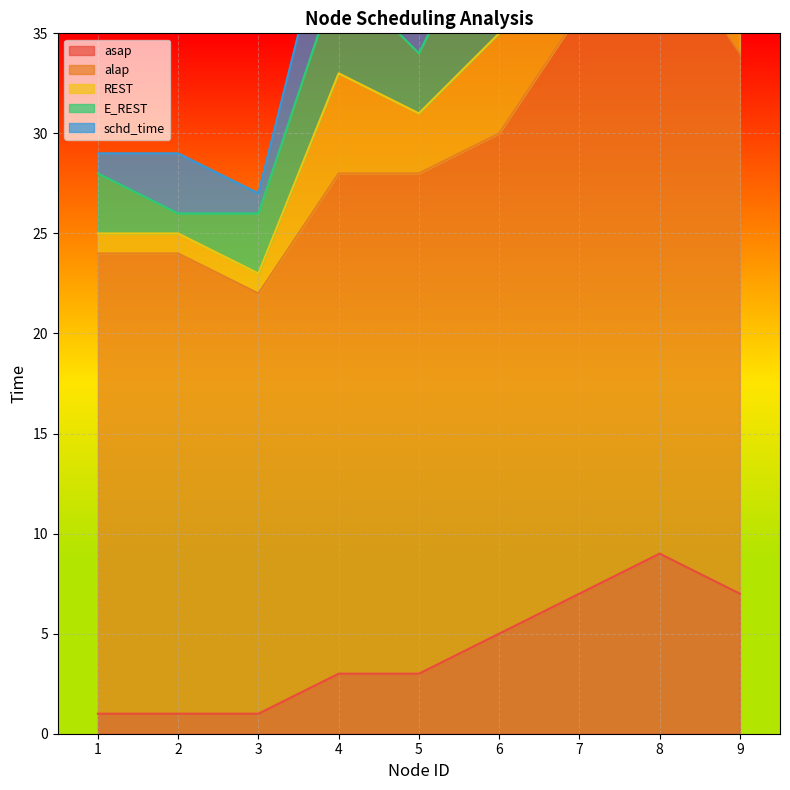

True or false: alap and asap intersect in this chart.

False